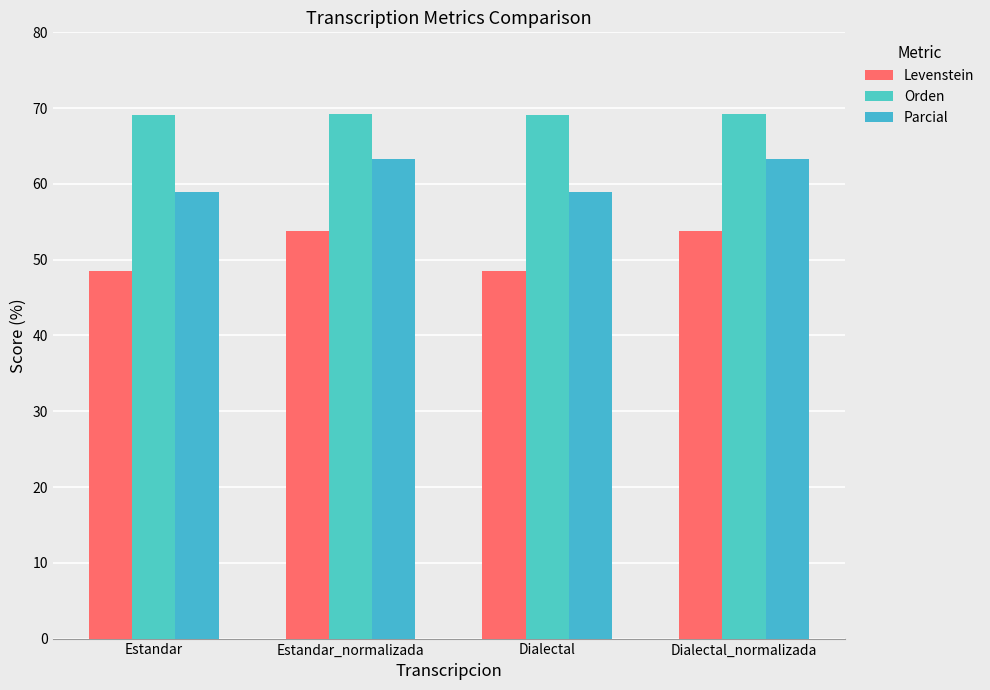

Does the chart contain stacked bars?

No